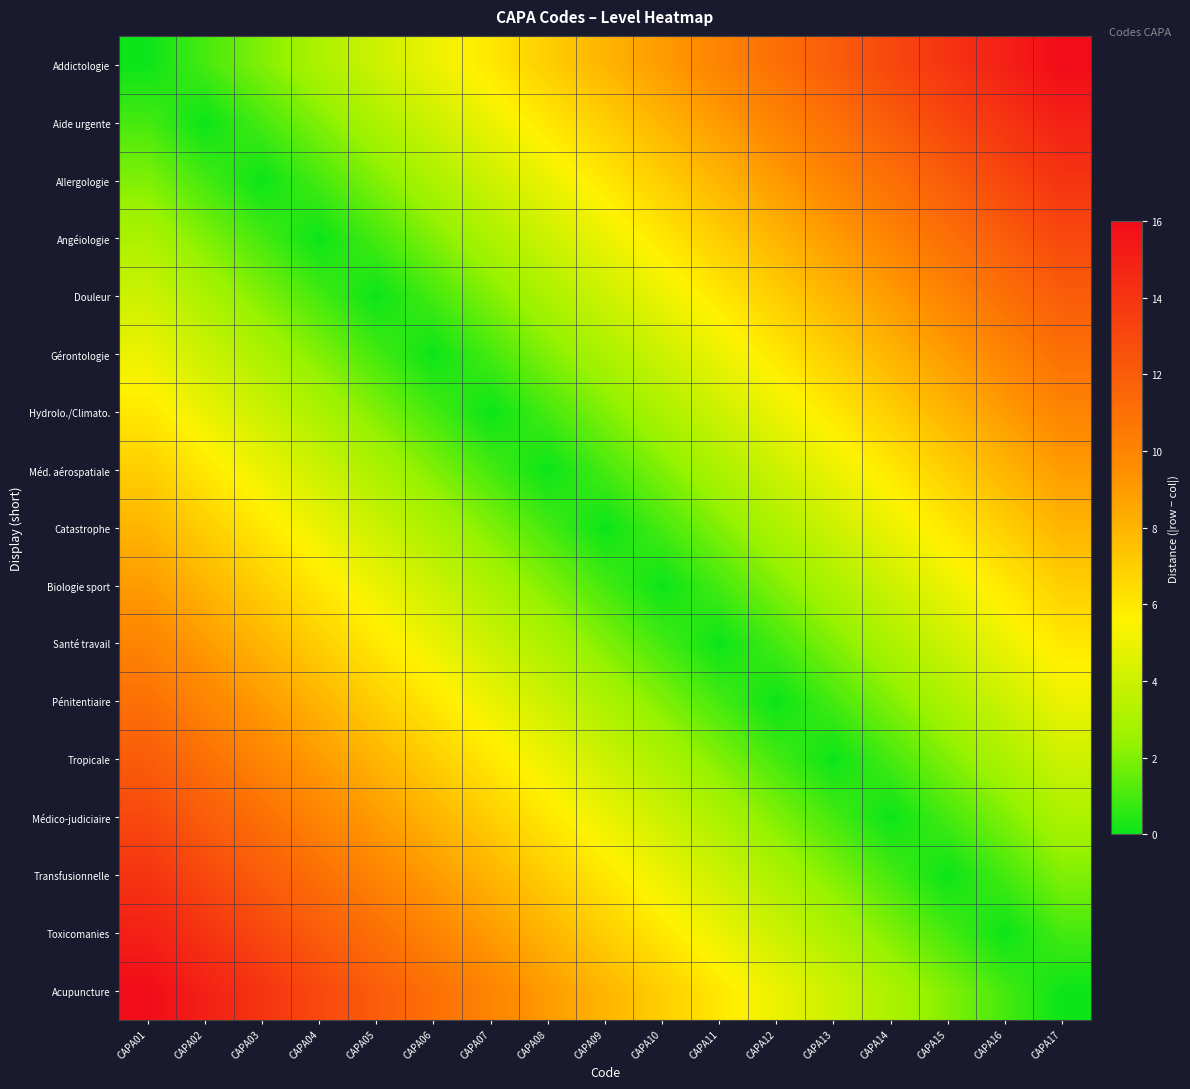

Reading right to left, list all the values displayed in this chart.

Addictologie: CAPA17=16	CAPA16=15	CAPA15=14	CAPA14=13	CAPA13=12	CAPA12=11	CAPA11=10	CAPA10=9	CAPA09=8	CAPA08=7	CAPA07=6	CAPA06=5	CAPA05=4	CAPA04=3	CAPA03=2	CAPA02=1	CAPA01=0
Aide urgente: CAPA17=15	CAPA16=14	CAPA15=13	CAPA14=12	CAPA13=11	CAPA12=10	CAPA11=9	CAPA10=8	CAPA09=7	CAPA08=6	CAPA07=5	CAPA06=4	CAPA05=3	CAPA04=2	CAPA03=1	CAPA02=0	CAPA01=1
Allergologie: CAPA17=14	CAPA16=13	CAPA15=12	CAPA14=11	CAPA13=10	CAPA12=9	CAPA11=8	CAPA10=7	CAPA09=6	CAPA08=5	CAPA07=4	CAPA06=3	CAPA05=2	CAPA04=1	CAPA03=0	CAPA02=1	CAPA01=2
Angéiologie: CAPA17=13	CAPA16=12	CAPA15=11	CAPA14=10	CAPA13=9	CAPA12=8	CAPA11=7	CAPA10=6	CAPA09=5	CAPA08=4	CAPA07=3	CAPA06=2	CAPA05=1	CAPA04=0	CAPA03=1	CAPA02=2	CAPA01=3
Douleur: CAPA17=12	CAPA16=11	CAPA15=10	CAPA14=9	CAPA13=8	CAPA12=7	CAPA11=6	CAPA10=5	CAPA09=4	CAPA08=3	CAPA07=2	CAPA06=1	CAPA05=0	CAPA04=1	CAPA03=2	CAPA02=3	CAPA01=4
Gérontologie: CAPA17=11	CAPA16=10	CAPA15=9	CAPA14=8	CAPA13=7	CAPA12=6	CAPA11=5	CAPA10=4	CAPA09=3	CAPA08=2	CAPA07=1	CAPA06=0	CAPA05=1	CAPA04=2	CAPA03=3	CAPA02=4	CAPA01=5
Hydrolo./Climato.: CAPA17=10	CAPA16=9	CAPA15=8	CAPA14=7	CAPA13=6	CAPA12=5	CAPA11=4	CAPA10=3	CAPA09=2	CAPA08=1	CAPA07=0	CAPA06=1	CAPA05=2	CAPA04=3	CAPA03=4	CAPA02=5	CAPA01=6
Méd. aérospatiale: CAPA17=9	CAPA16=8	CAPA15=7	CAPA14=6	CAPA13=5	CAPA12=4	CAPA11=3	CAPA10=2	CAPA09=1	CAPA08=0	CAPA07=1	CAPA06=2	CAPA05=3	CAPA04=4	CAPA03=5	CAPA02=6	CAPA01=7
Catastrophe: CAPA17=8	CAPA16=7	CAPA15=6	CAPA14=5	CAPA13=4	CAPA12=3	CAPA11=2	CAPA10=1	CAPA09=0	CAPA08=1	CAPA07=2	CAPA06=3	CAPA05=4	CAPA04=5	CAPA03=6	CAPA02=7	CAPA01=8
Biologie sport: CAPA17=7	CAPA16=6	CAPA15=5	CAPA14=4	CAPA13=3	CAPA12=2	CAPA11=1	CAPA10=0	CAPA09=1	CAPA08=2	CAPA07=3	CAPA06=4	CAPA05=5	CAPA04=6	CAPA03=7	CAPA02=8	CAPA01=9
Santé travail: CAPA17=6	CAPA16=5	CAPA15=4	CAPA14=3	CAPA13=2	CAPA12=1	CAPA11=0	CAPA10=1	CAPA09=2	CAPA08=3	CAPA07=4	CAPA06=5	CAPA05=6	CAPA04=7	CAPA03=8	CAPA02=9	CAPA01=10
Pénitentiaire: CAPA17=5	CAPA16=4	CAPA15=3	CAPA14=2	CAPA13=1	CAPA12=0	CAPA11=1	CAPA10=2	CAPA09=3	CAPA08=4	CAPA07=5	CAPA06=6	CAPA05=7	CAPA04=8	CAPA03=9	CAPA02=10	CAPA01=11
Tropicale: CAPA17=4	CAPA16=3	CAPA15=2	CAPA14=1	CAPA13=0	CAPA12=1	CAPA11=2	CAPA10=3	CAPA09=4	CAPA08=5	CAPA07=6	CAPA06=7	CAPA05=8	CAPA04=9	CAPA03=10	CAPA02=11	CAPA01=12
Médico-judiciaire: CAPA17=3	CAPA16=2	CAPA15=1	CAPA14=0	CAPA13=1	CAPA12=2	CAPA11=3	CAPA10=4	CAPA09=5	CAPA08=6	CAPA07=7	CAPA06=8	CAPA05=9	CAPA04=10	CAPA03=11	CAPA02=12	CAPA01=13
Transfusionnelle: CAPA17=2	CAPA16=1	CAPA15=0	CAPA14=1	CAPA13=2	CAPA12=3	CAPA11=4	CAPA10=5	CAPA09=6	CAPA08=7	CAPA07=8	CAPA06=9	CAPA05=10	CAPA04=11	CAPA03=12	CAPA02=13	CAPA01=14
Toxicomanies: CAPA17=1	CAPA16=0	CAPA15=1	CAPA14=2	CAPA13=3	CAPA12=4	CAPA11=5	CAPA10=6	CAPA09=7	CAPA08=8	CAPA07=9	CAPA06=10	CAPA05=11	CAPA04=12	CAPA03=13	CAPA02=14	CAPA01=15
Acupuncture: CAPA17=0	CAPA16=1	CAPA15=2	CAPA14=3	CAPA13=4	CAPA12=5	CAPA11=6	CAPA10=7	CAPA09=8	CAPA08=9	CAPA07=10	CAPA06=11	CAPA05=12	CAPA04=13	CAPA03=14	CAPA02=15	CAPA01=16